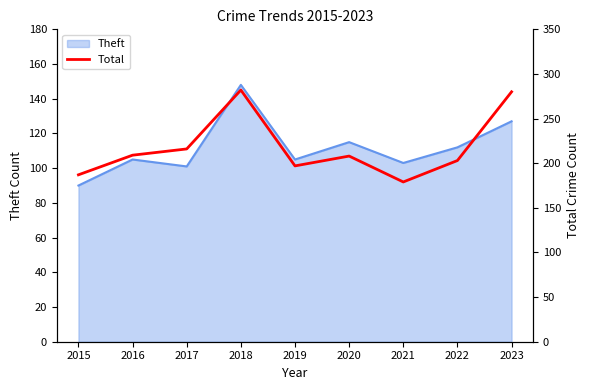

Reading right to left, list all the values displayed in this chart.

280	203	179	208	197	282	216	209	187